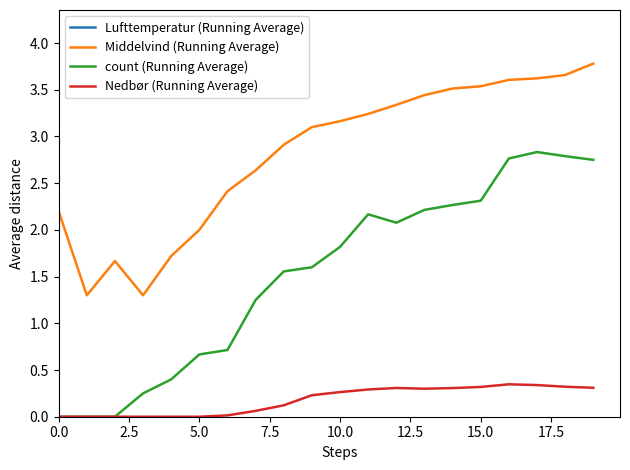

What is the label of the 6th point from the right?

14